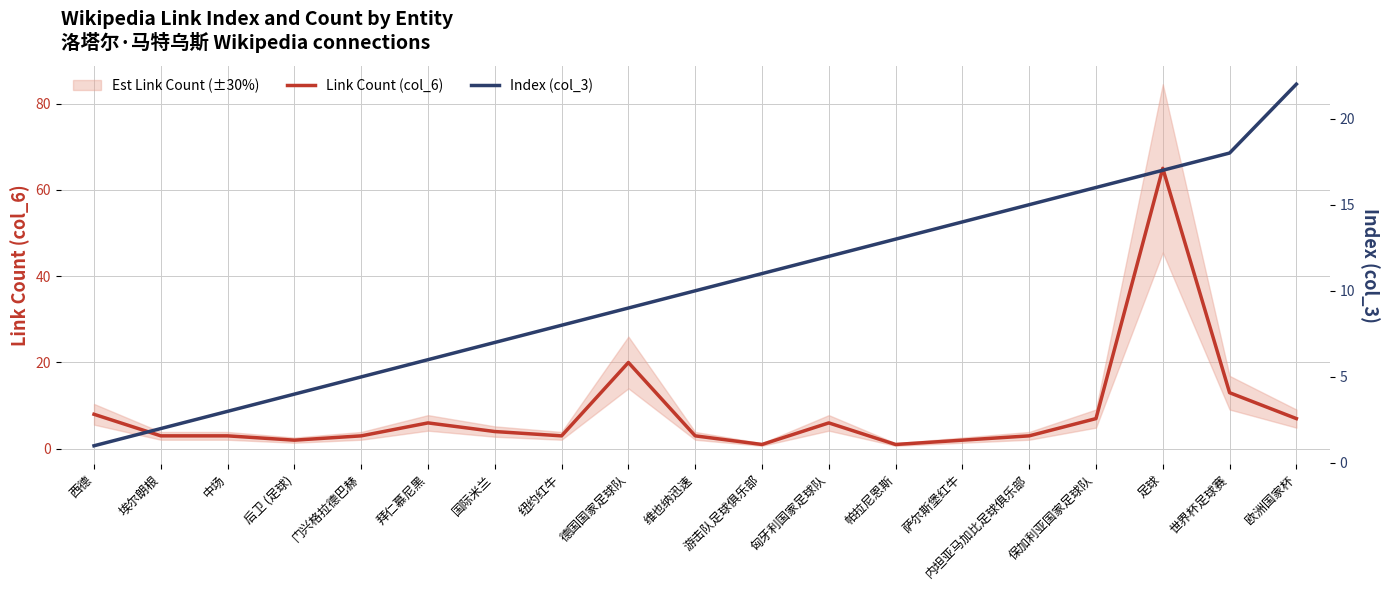

At which label is Link Count (col_6) closest to 33?

德国国家足球队